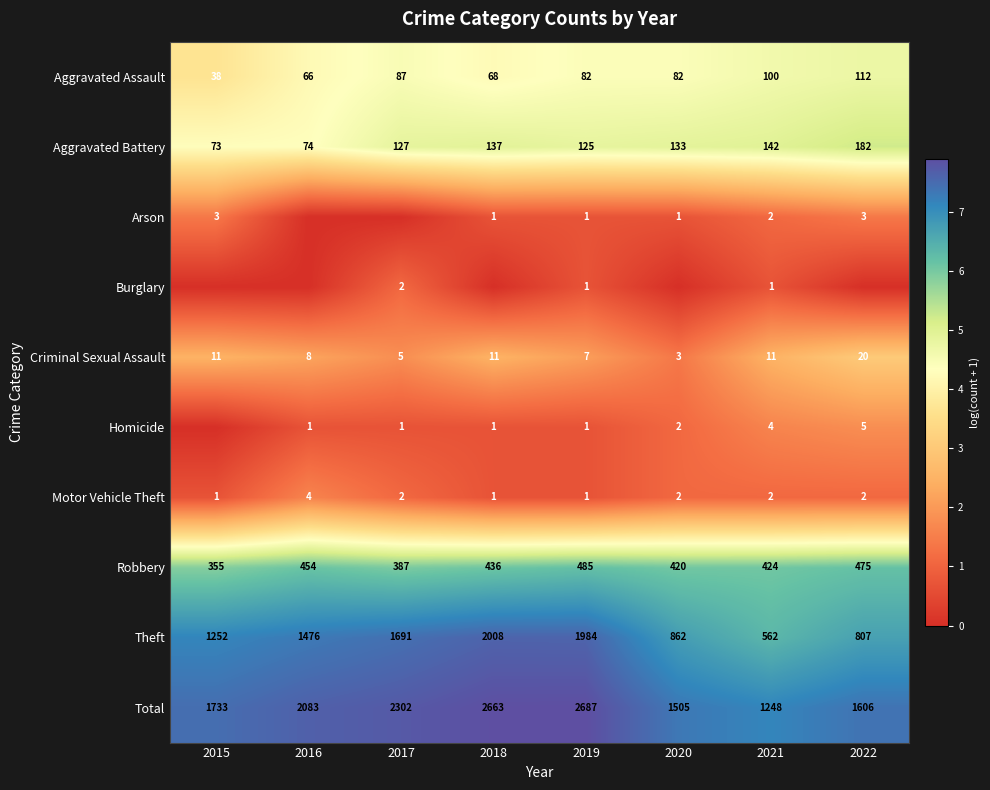

The Robbery series shows 10.5 at 2019. True or false?

False